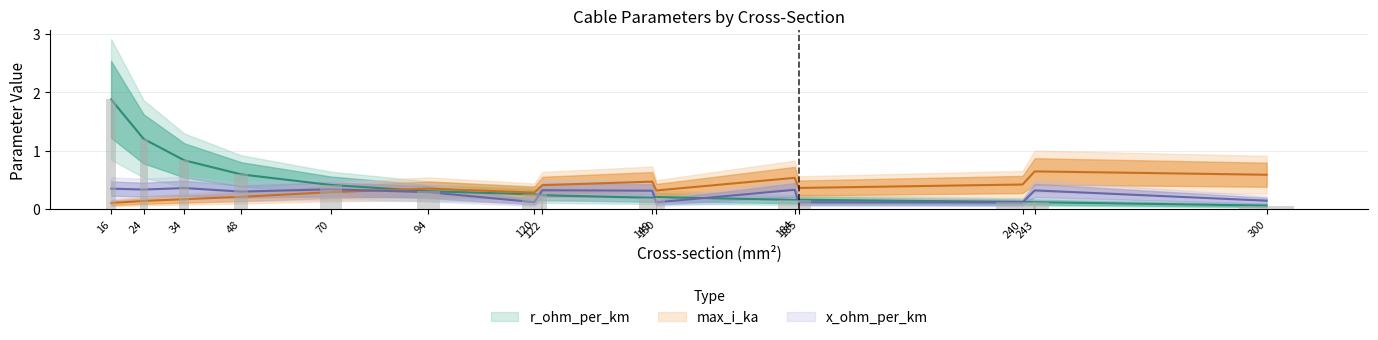

Reading left to right, transcribe all the data shown in this chart.

x_ohm_per_km: 16=0.3	24=0.3	34=0.4	48=0.3	70=0.3	94=0.3	120=0.1	122=0.3	149=0.3	150=0.1	184=0.3	185=0.1	240=0.1	243=0.3	300=0.1
max_i_ka: 16=0.1	24=0.1	34=0.2	48=0.2	70=0.3	94=0.3	120=0.3	122=0.4	149=0.5	150=0.3	184=0.5	185=0.4	240=0.4	243=0.6	300=0.6
r_ohm_per_km: 16=1.9	24=1.2	34=0.8	48=0.6	70=0.4	94=0.3	120=0.3	122=0.2	149=0.2	150=0.2	184=0.2	185=0.2	240=0.1	243=0.1	300=0.1